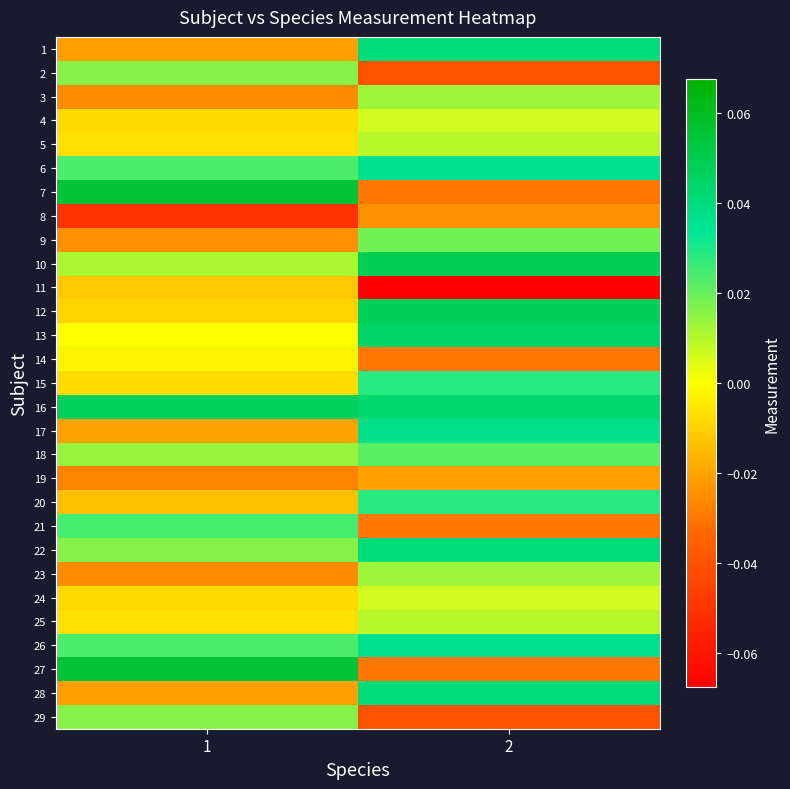

Reading left to right, extract all data points from this chart.

1: 1=-0.0	2=0.0
2: 1=0.0	2=-0.0
3: 1=-0.0	2=0.0
4: 1=-0.0	2=0.0
5: 1=-0.0	2=0.0
6: 1=0.0	2=0.0
7: 1=0.1	2=-0.0
8: 1=-0.1	2=-0.0
9: 1=-0.0	2=0.0
10: 1=0.0	2=0.0
11: 1=-0.0	2=-0.1
12: 1=-0.0	2=0.0
13: 1=-0.0	2=0.0
14: 1=-0.0	2=-0.0
15: 1=-0.0	2=0.0
16: 1=0.0	2=0.0
17: 1=-0.0	2=0.0
18: 1=0.0	2=0.0
19: 1=-0.0	2=-0.0
20: 1=-0.0	2=0.0
21: 1=0.0	2=-0.0
22: 1=0.0	2=0.0
23: 1=-0.0	2=0.0
24: 1=-0.0	2=0.0
25: 1=-0.0	2=0.0
26: 1=0.0	2=0.0
27: 1=0.1	2=-0.0
28: 1=-0.0	2=0.0
29: 1=0.0	2=-0.0